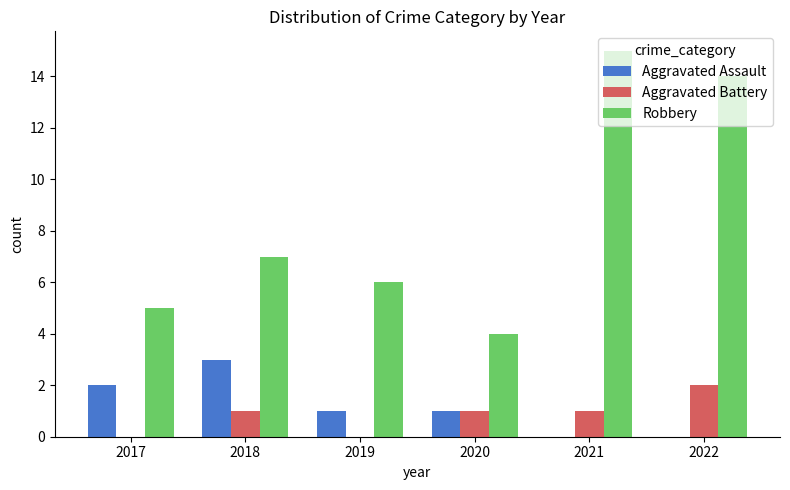

What is the total value across all series at 2018?

11